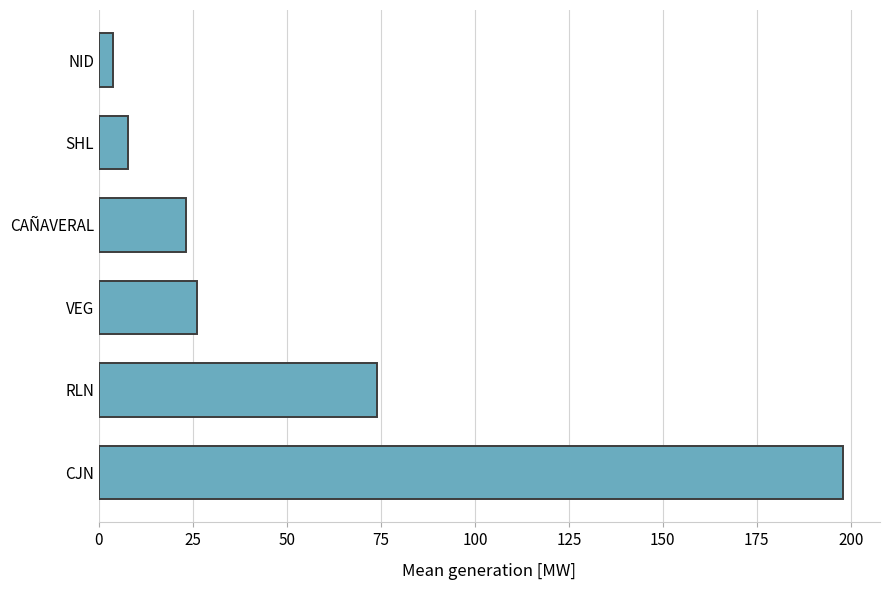

Between CJN and NID, which is larger?

CJN